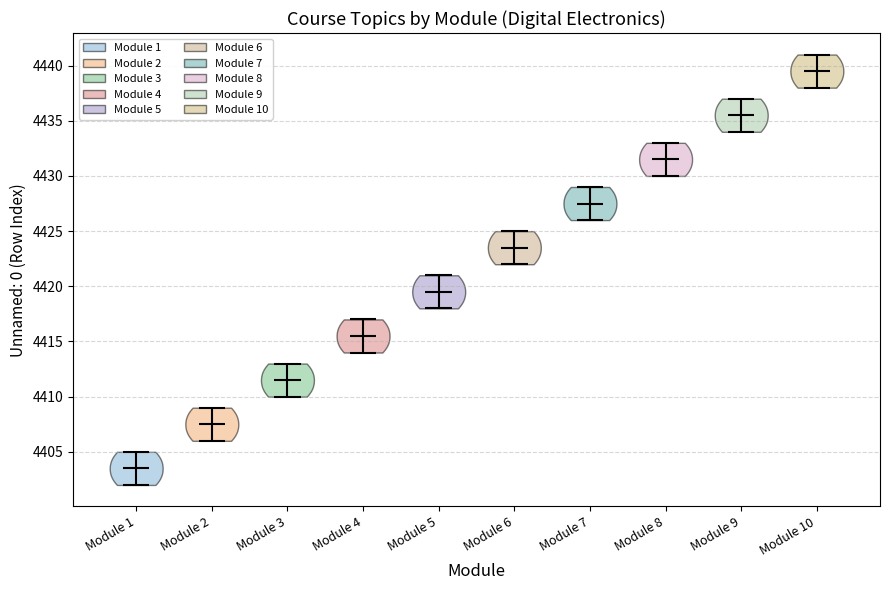

Which violin has the highest median line?

Module 10